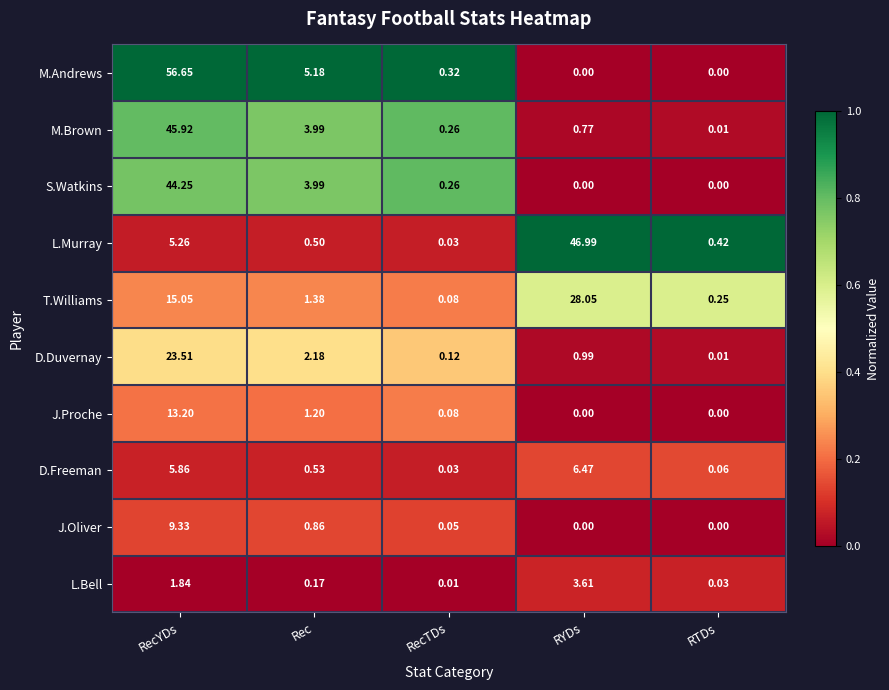

Which series has the largest range (max minus min)?

M.Andrews